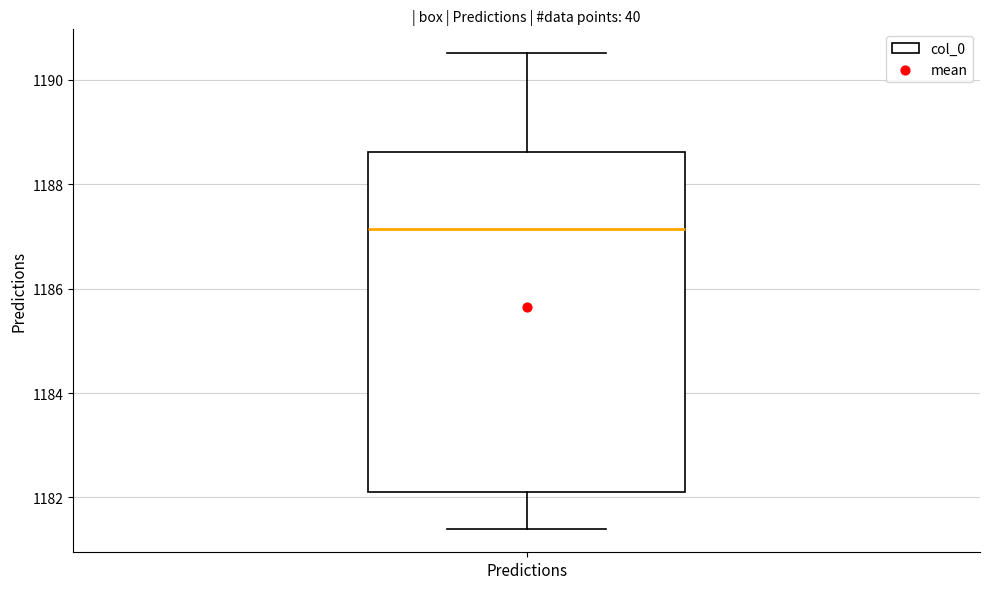

Read this box plot against the y-axis: the position of the median line, the range covered by the box, and the ends of both whiskers. The values are not printed on the chart, so give them approximately, as read against the axis.

median 1187.2, box 1182.2 to 1188.6, whiskers 1181.4 to 1190.6